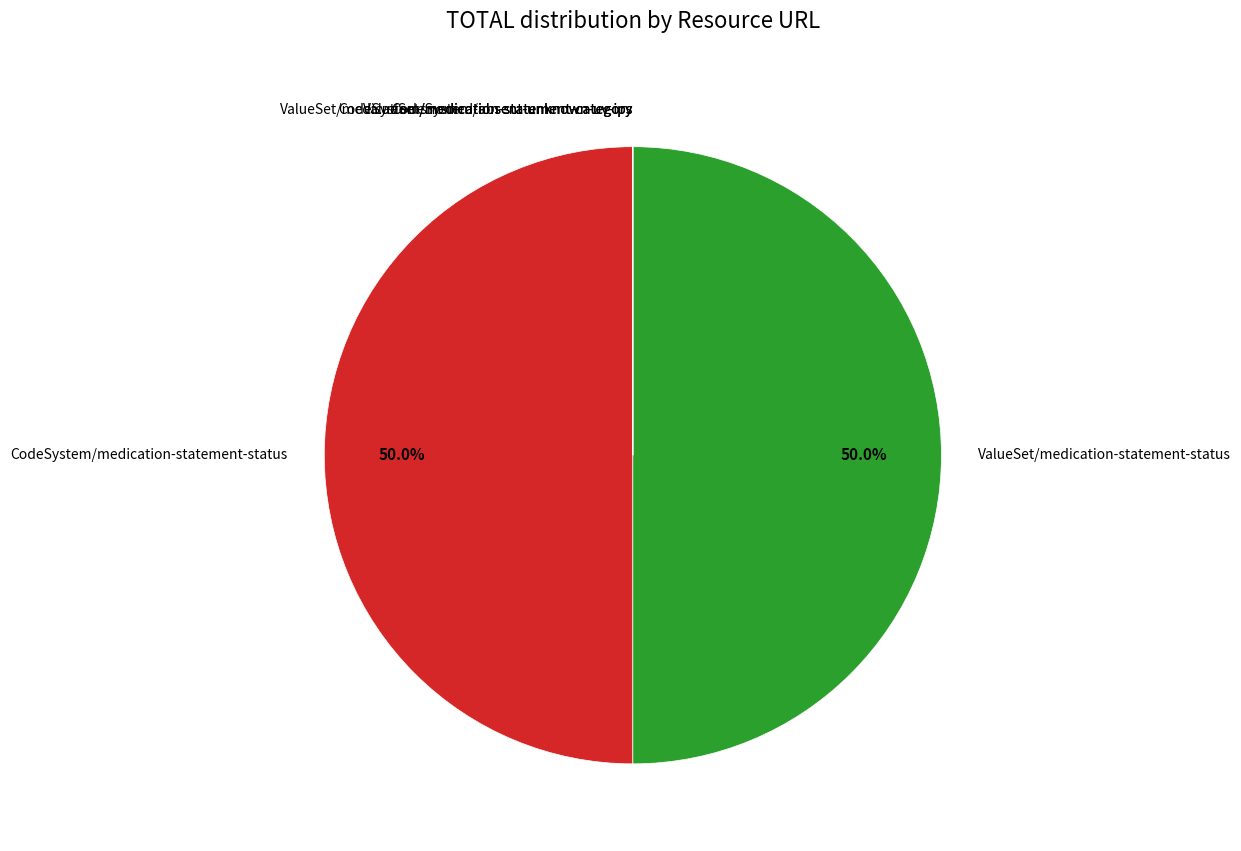

To the nearest percent, what is the difference between the largest and smallest slice percentages?

50%